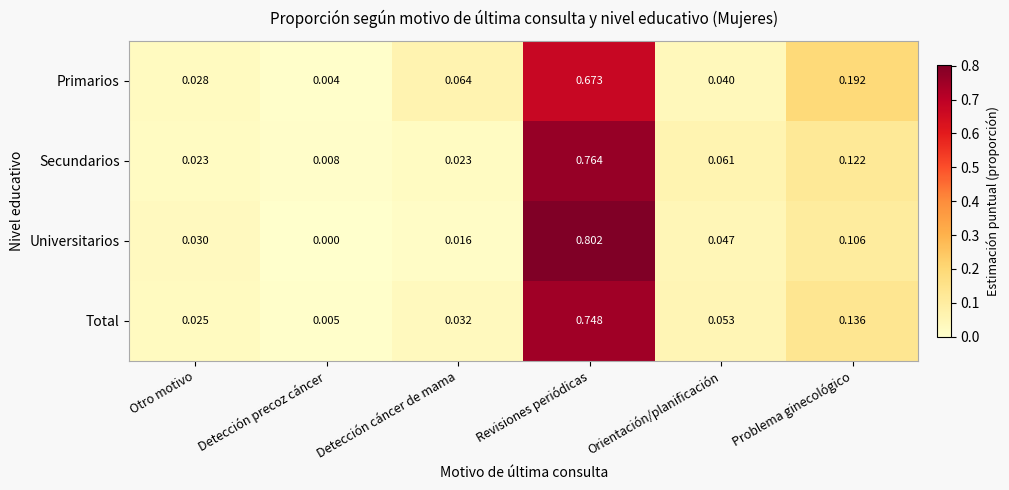

List the series in order of their peak value, highest first.

Universitarios, Secundarios, Total, Primarios